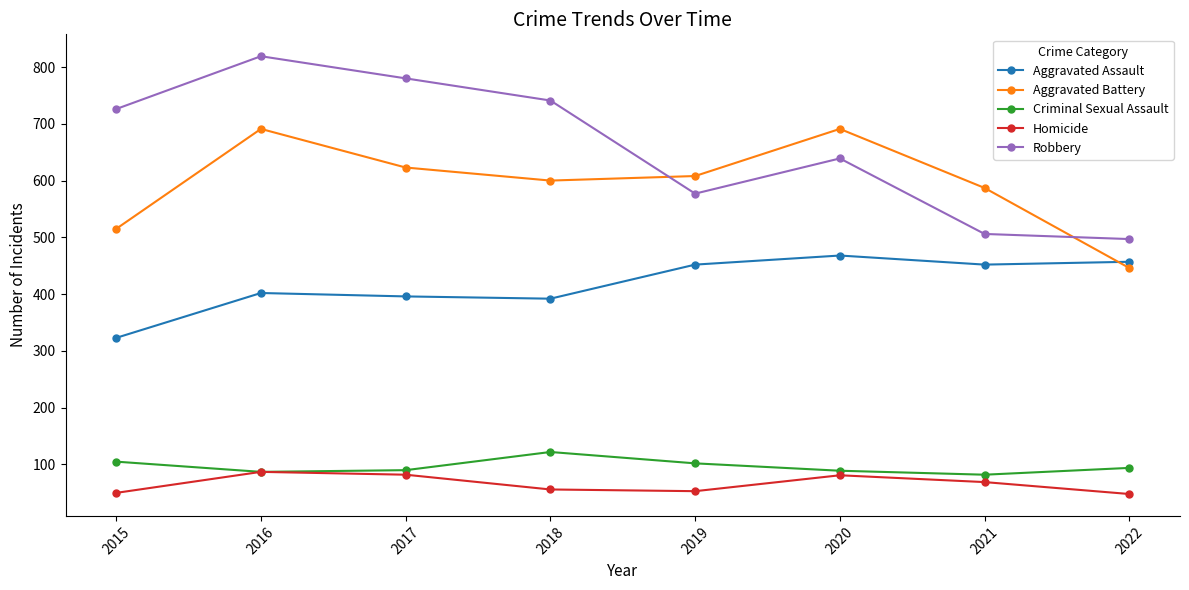

What is the smallest value displayed?

48